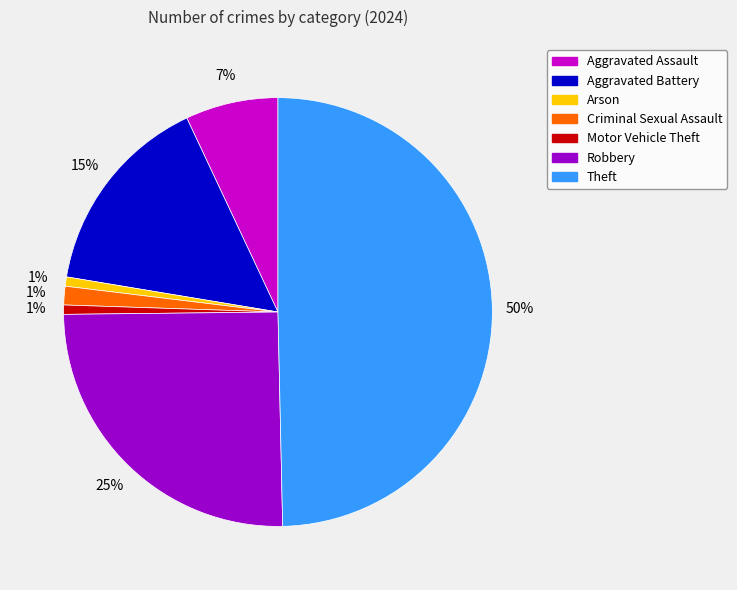

Is Motor Vehicle Theft the majority of the pie?

No